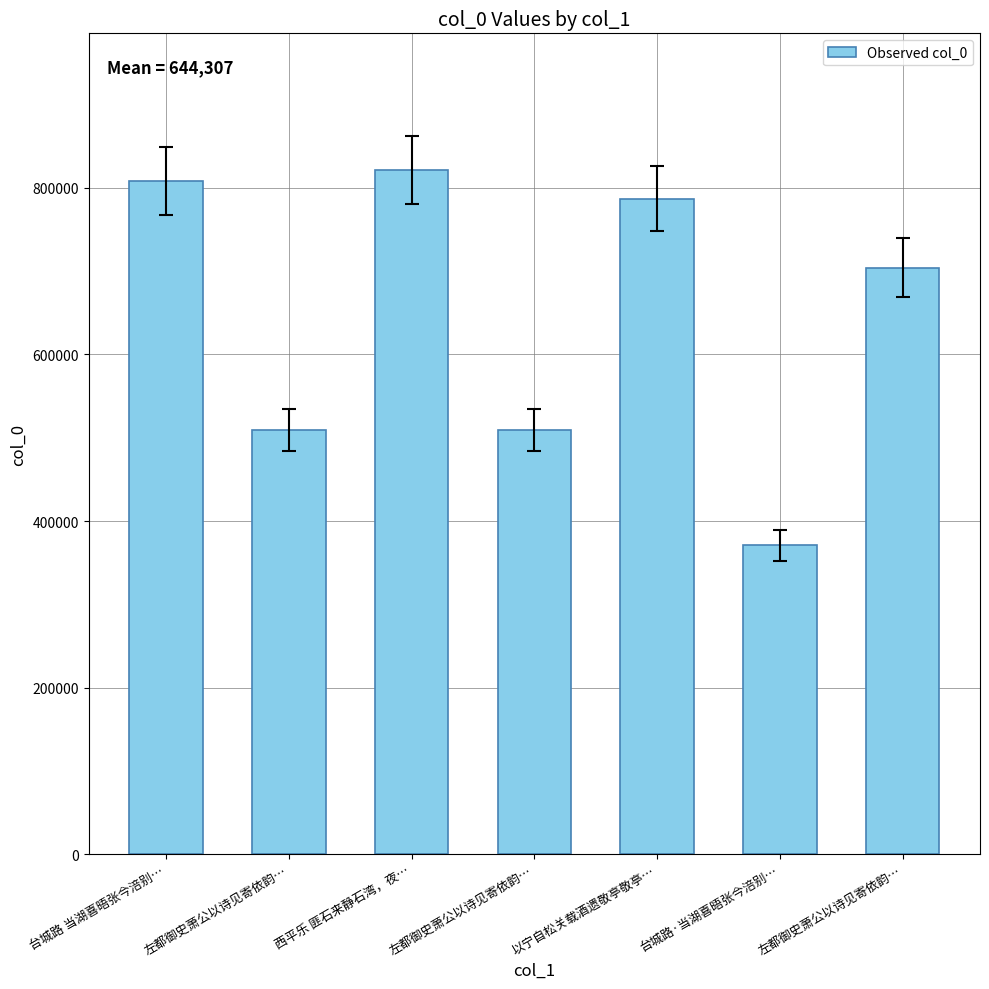

Are the bars horizontal?

No